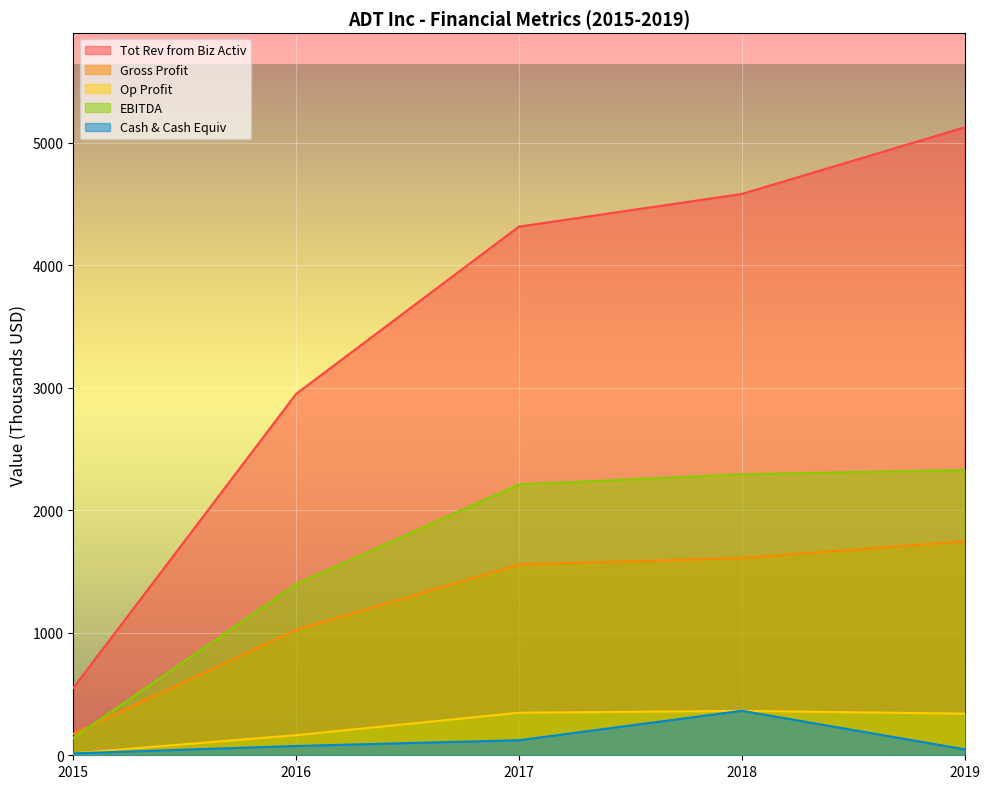

Reading left to right, list all the values displayed in this chart.

Tot Rev from Biz Activ: 549.3	2949.8	4315.5	4581.7	5125.7
Gross Profit: 175.0	1023.4	1556.5	1609.4	1746.3
Op Profit: 15.9	164.5	347.3	362.5	339.8
EBITDA: 141.1	1397.4	2210.6	2293.4	2328.8
Cash & Cash Equiv: 15.8	75.9	122.9	363.2	48.7